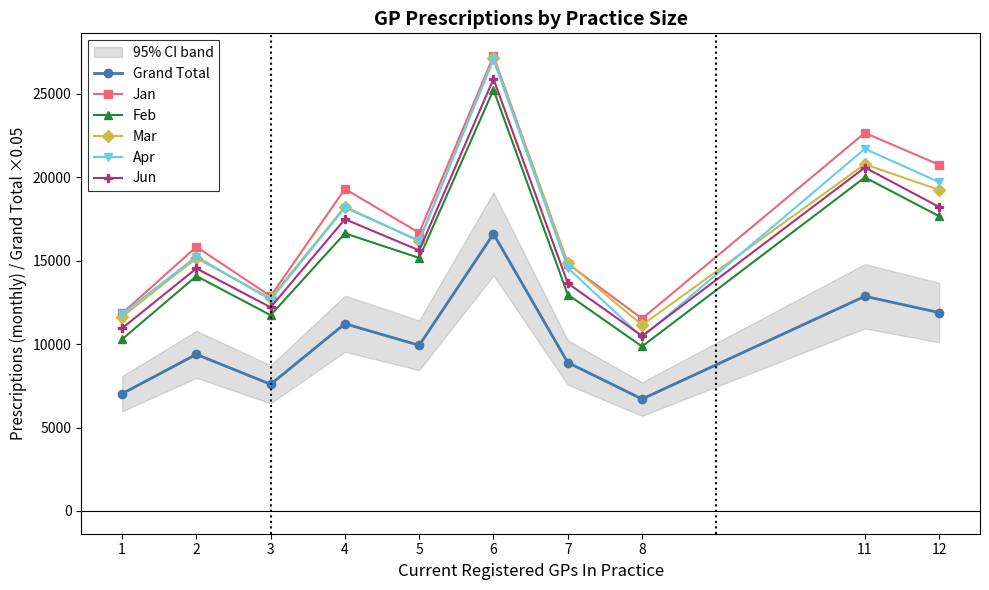

What are all the series names shown in the legend?

Grand Total, Jan, Feb, Mar, Apr, Jun